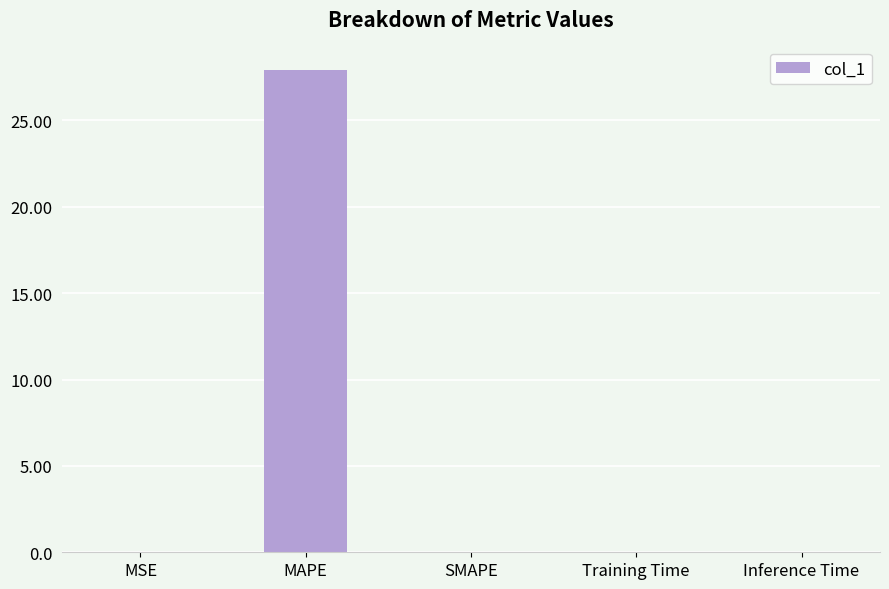

Which category has the highest value across all series?

MAPE